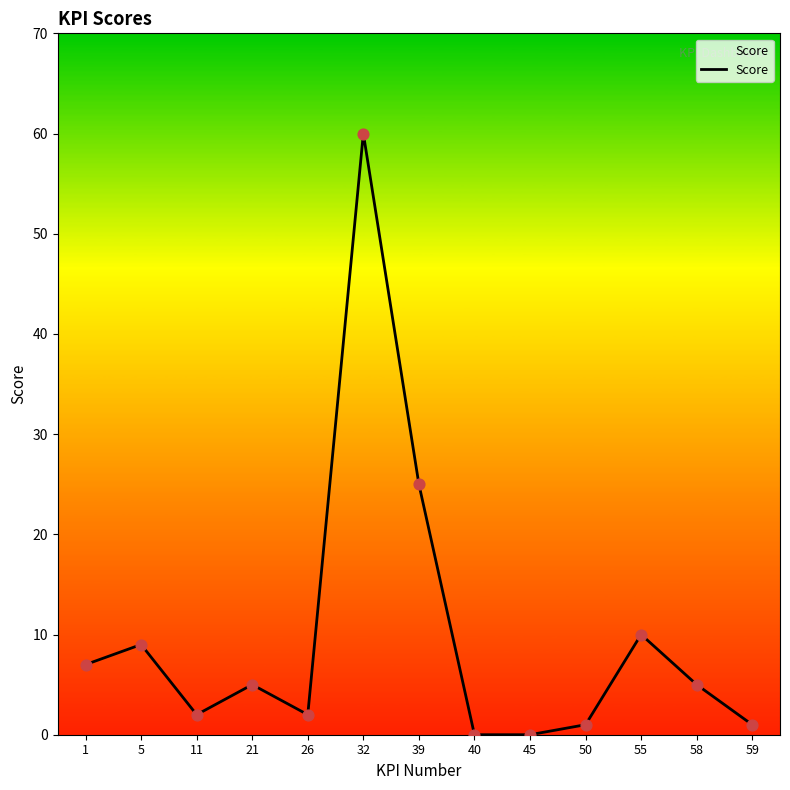

Approximately how many times larger is the value at 39 compared to 50?

25.0